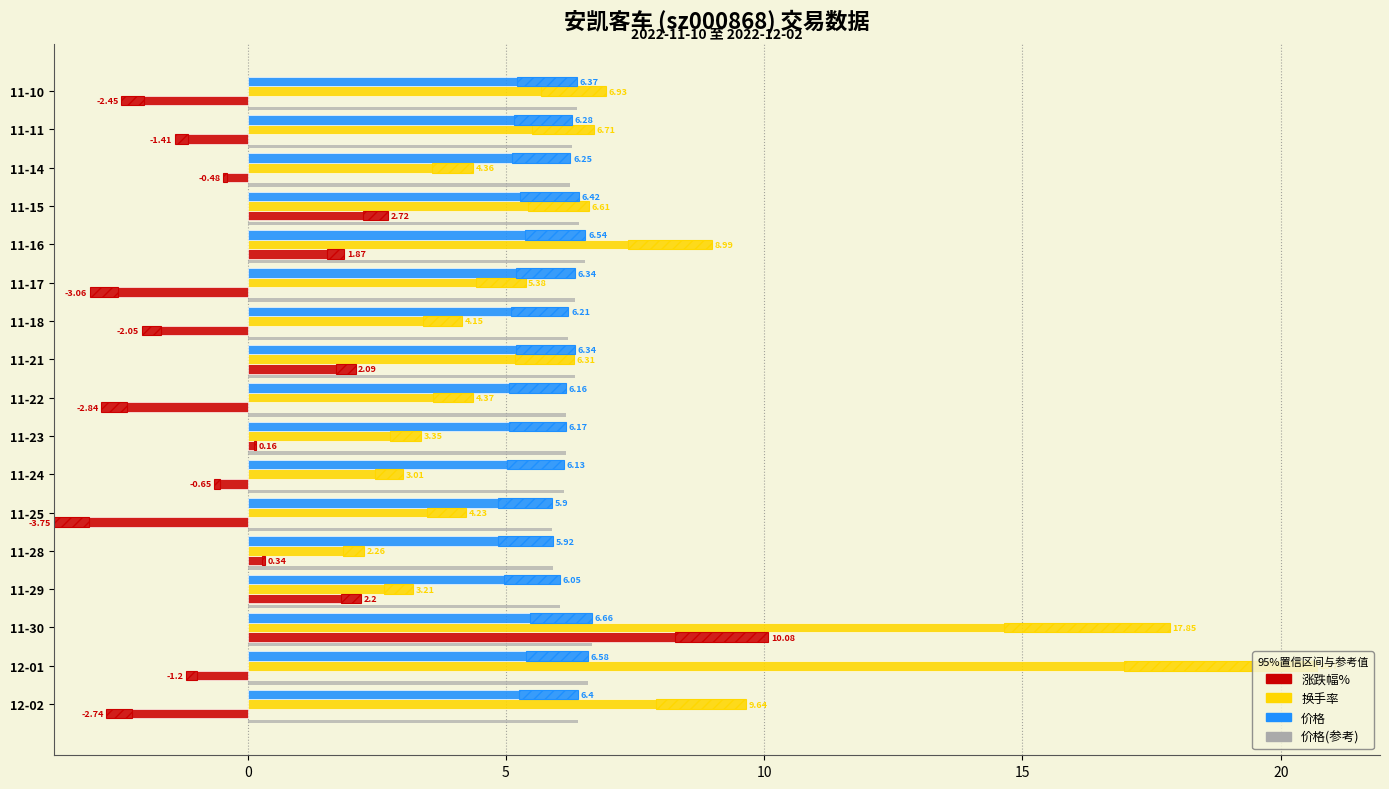

At how many categories does at least one series exceed 15?

2